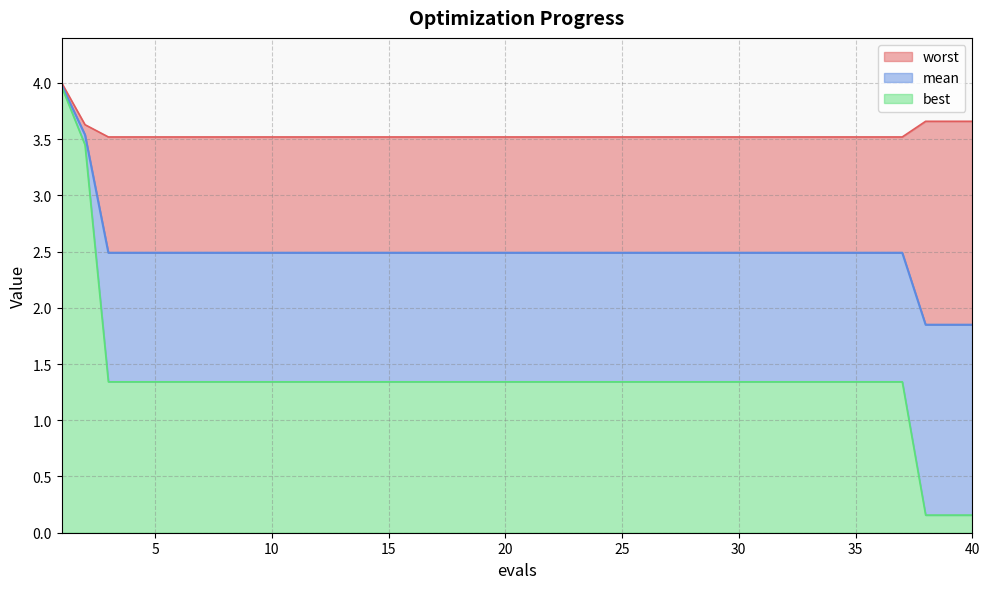

What is the difference between the highest and lowest values at 10?

2.2